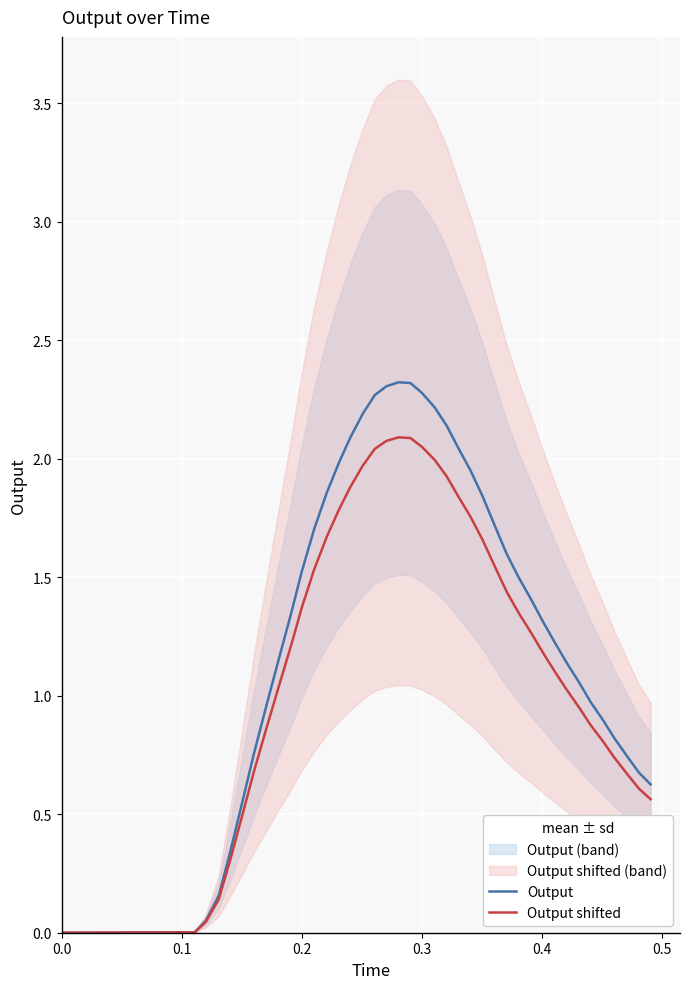

What are all the series names shown in the legend?

Output, Output shifted